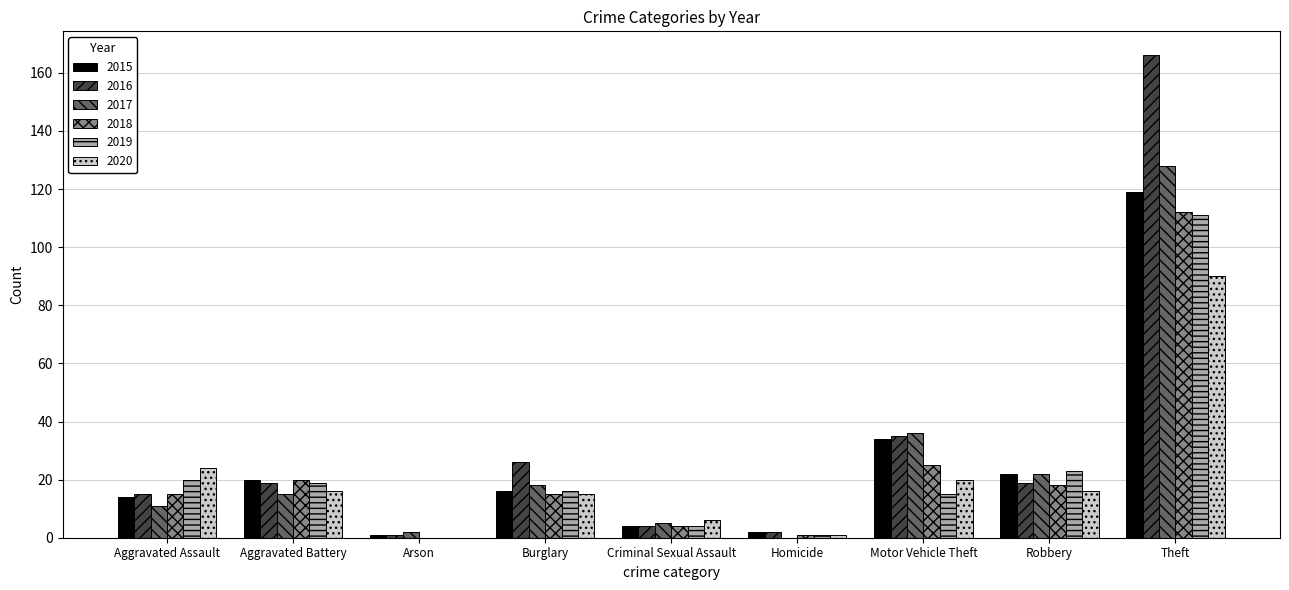

How many groups of bars are there?

9